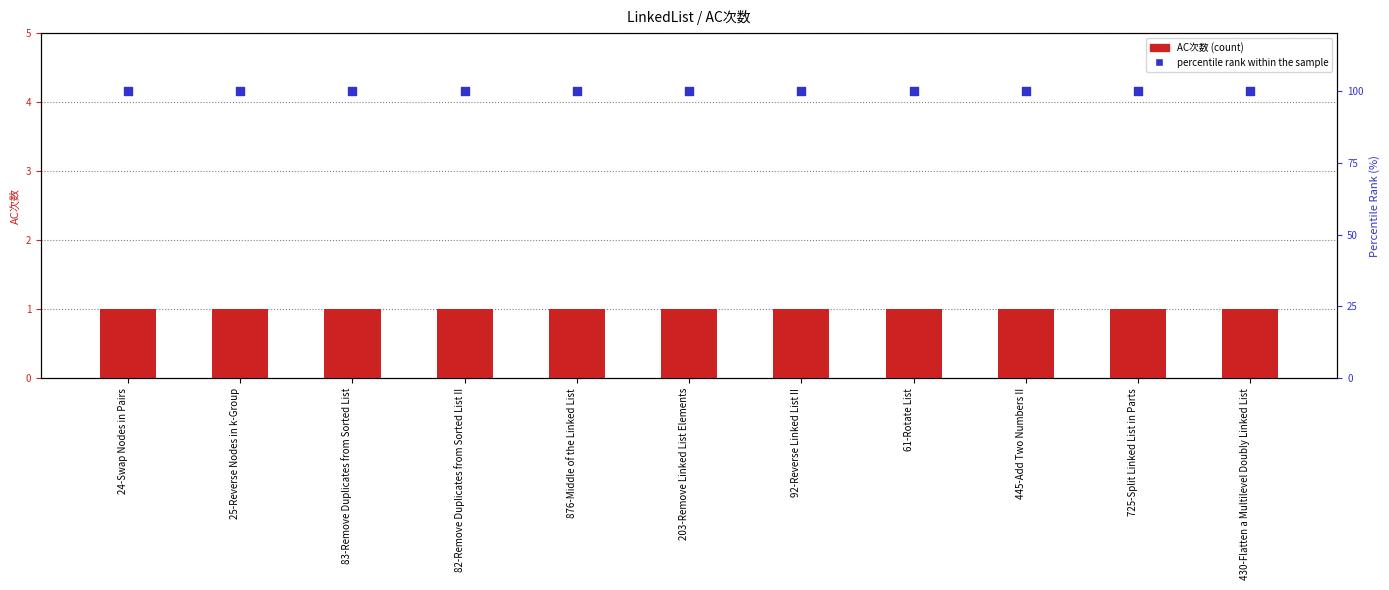

Which series has the largest total across all categories?

percentile rank within the sample